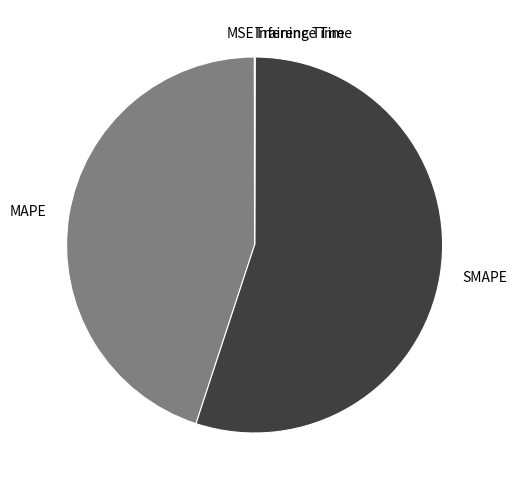

Is there any slice that represents more than half of the pie?

Yes